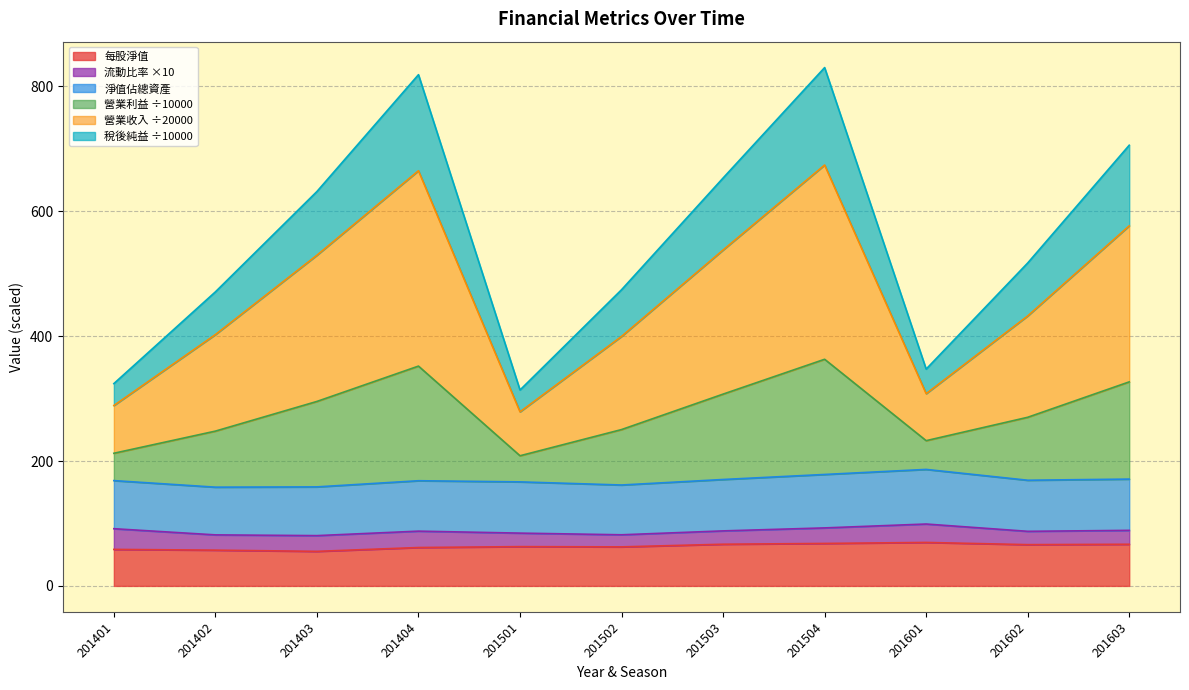

In 每股淨值, how many points are higher than both neighbors (excluding endpoints)?

2